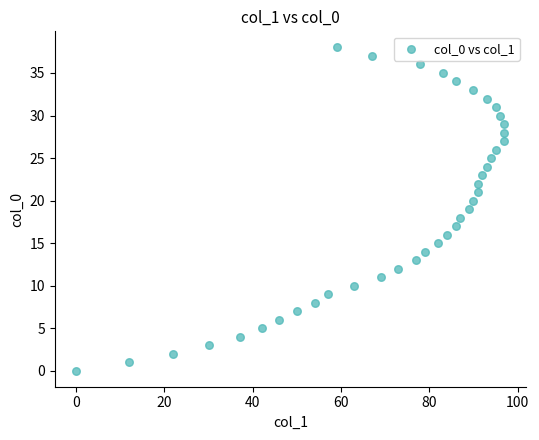

What is the range of Y values (max minus min)?

38